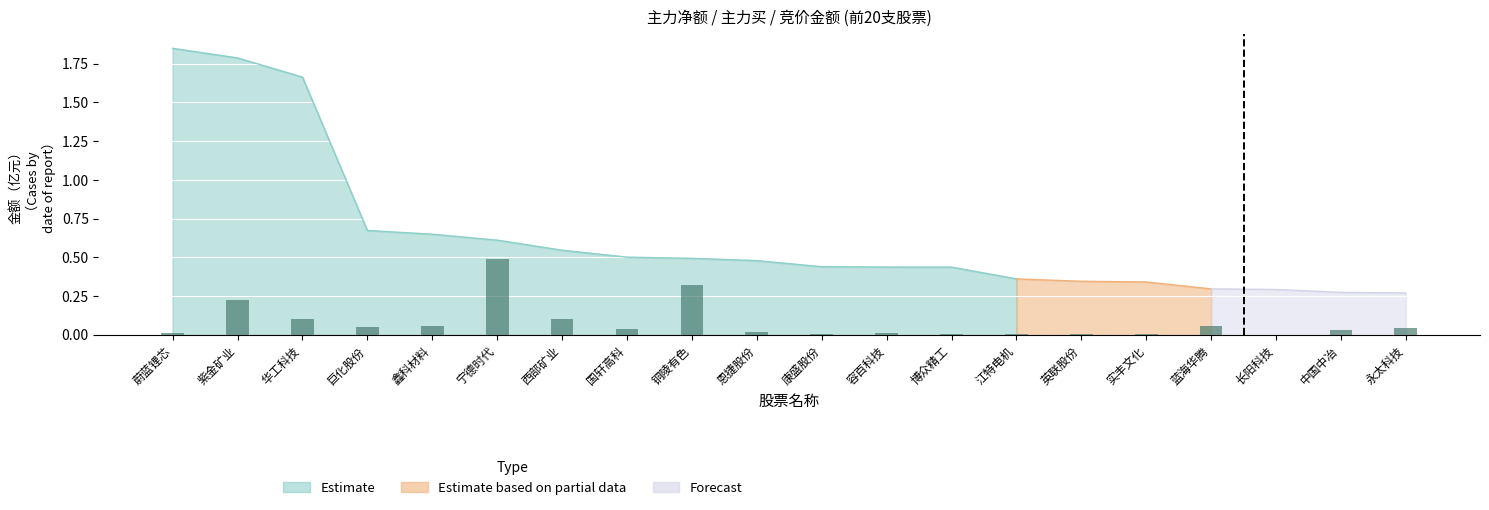

The chart shows a value of 0.1 at 鑫科材料. True or false?

True